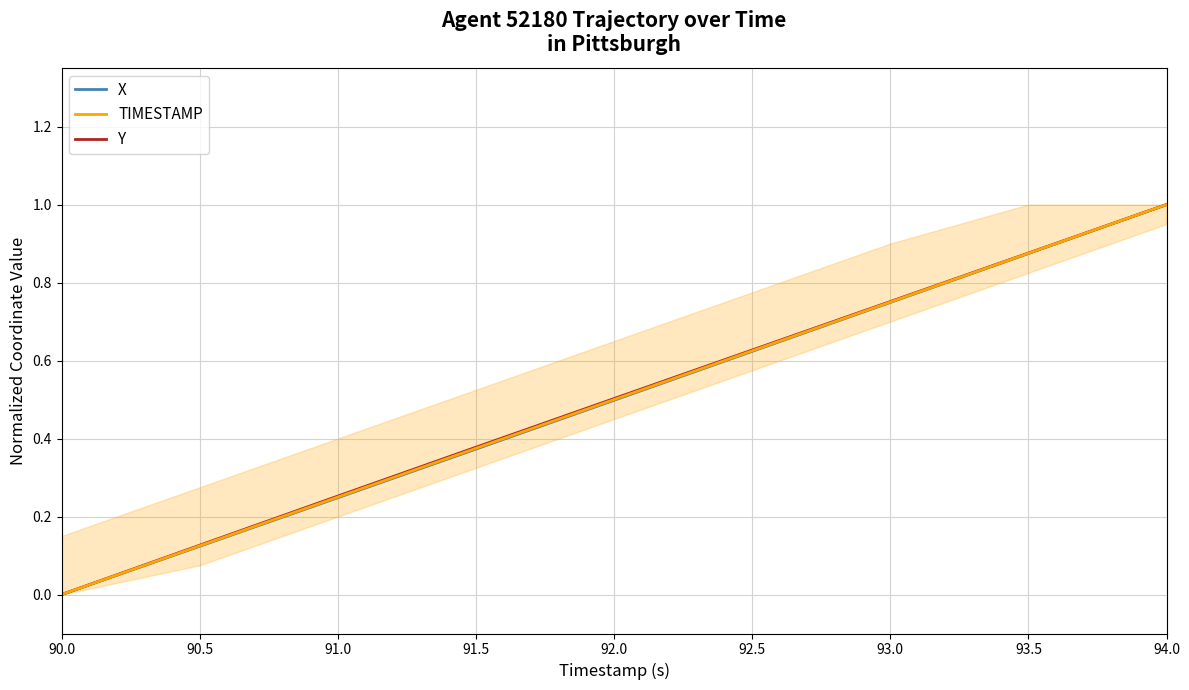

Reading right to left, list all the values displayed in this chart.

X (normalized): 1.0	0.9	0.7	0.6	0.5	0.4	0.2	0.1	0.0
Y (normalized): 1.0	0.9	0.8	0.6	0.5	0.4	0.3	0.1	0.0
TIMESTAMP (normalized): 1.0	0.9	0.8	0.6	0.5	0.4	0.2	0.1	0.0